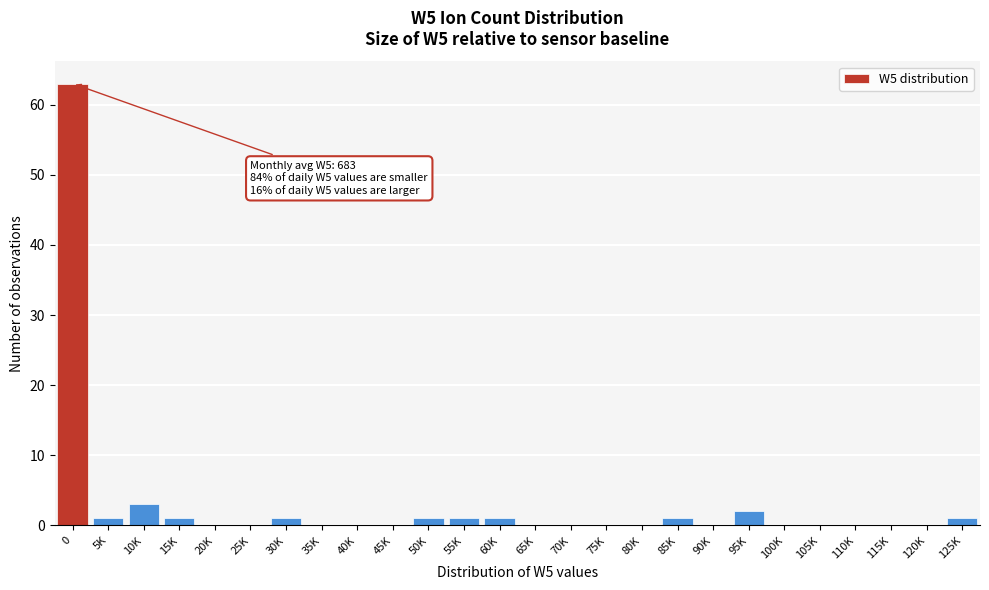

Reading left to right, what are all the values shown in this chart?

0=63	5K=1	10K=3	15K=1	20K=0	25K=0	30K=1	35K=0	40K=0	45K=0	50K=1	55K=1	60K=1	65K=0	70K=0	75K=0	80K=0	85K=1	90K=0	95K=2	100K=0	105K=0	110K=0	115K=0	120K=0	125K=1